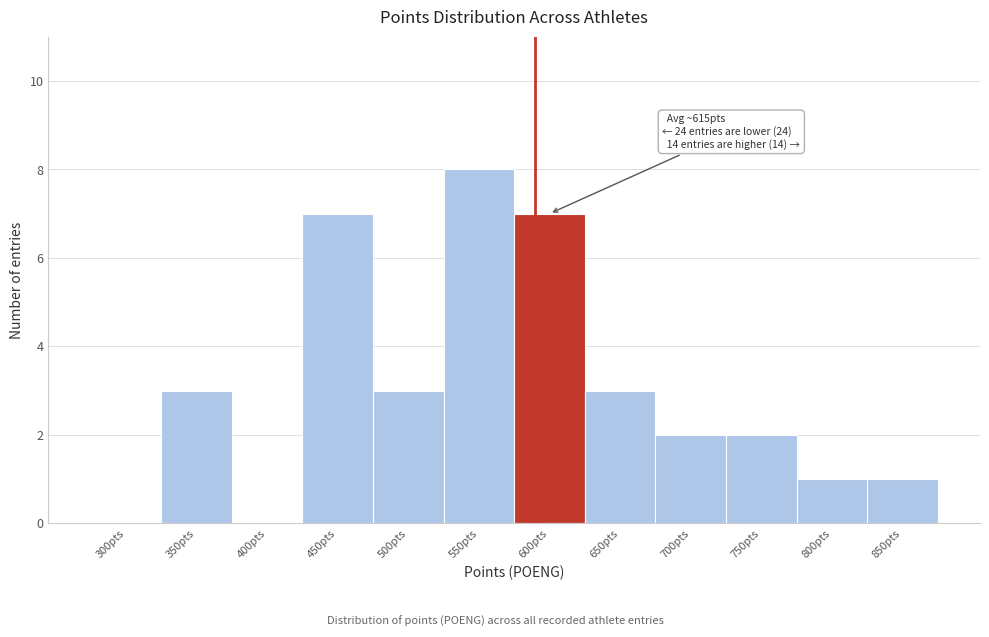

Reading right to left, extract all data points from this chart.

850pts=1	800pts=1	750pts=2	700pts=2	650pts=3	600pts=7	550pts=8	500pts=3	450pts=7	400pts=0	350pts=3	300pts=0